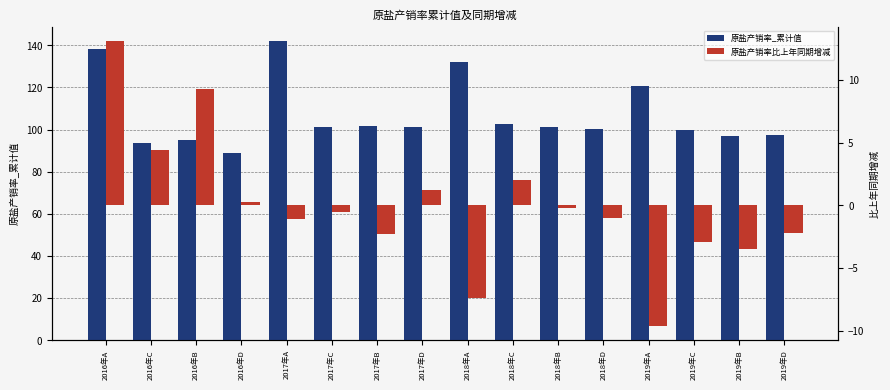

Does the chart contain any negative values?

Yes